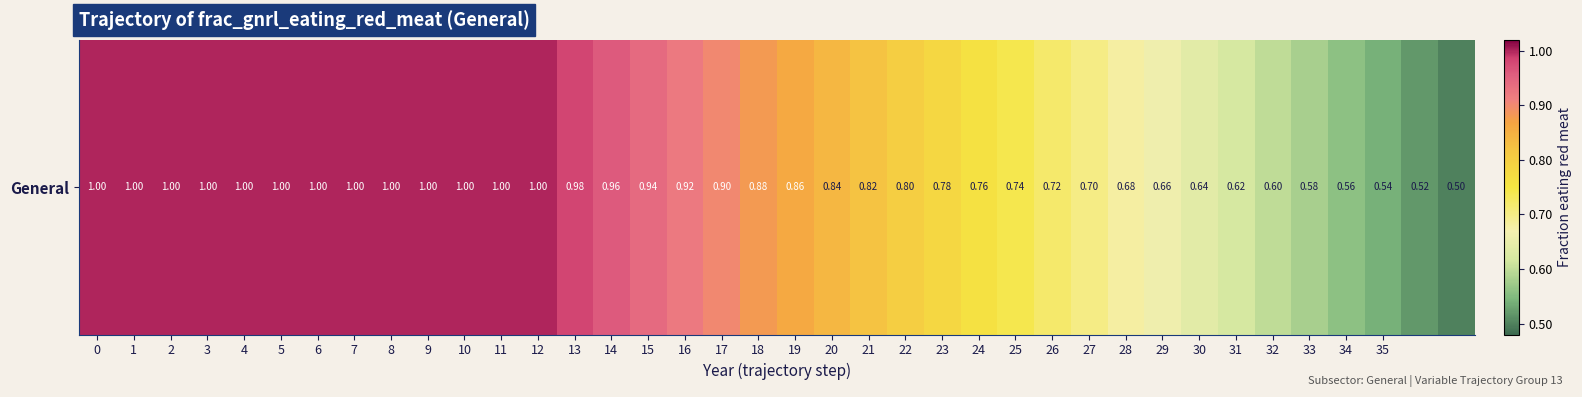

True or false: the data shows 0.6 at 9.

False